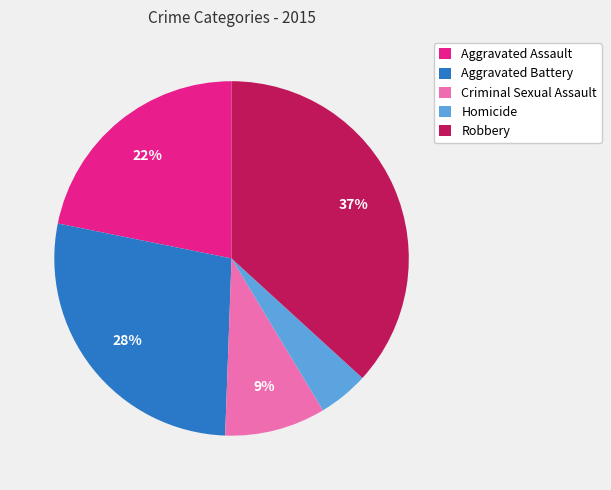

To the nearest percent, what percentage of the pie is Criminal Sexual Assault?

9%